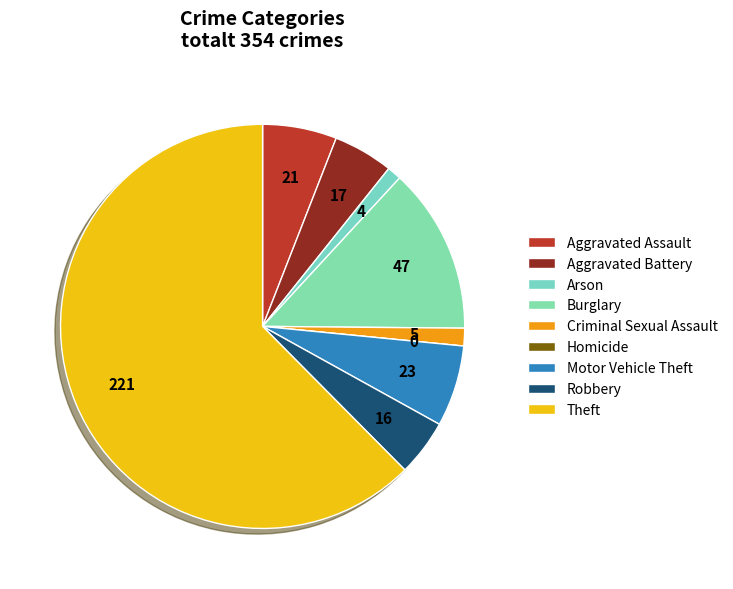

The Aggravated Assault slice represents 6% of the pie. True or false?

True